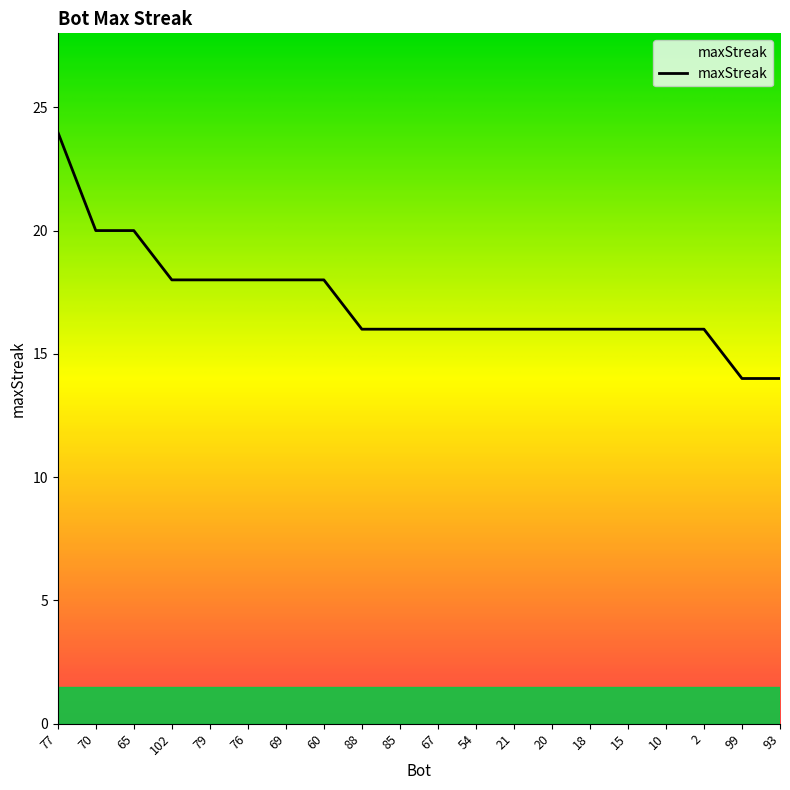

True or false: the data shows 8 at 77.

False